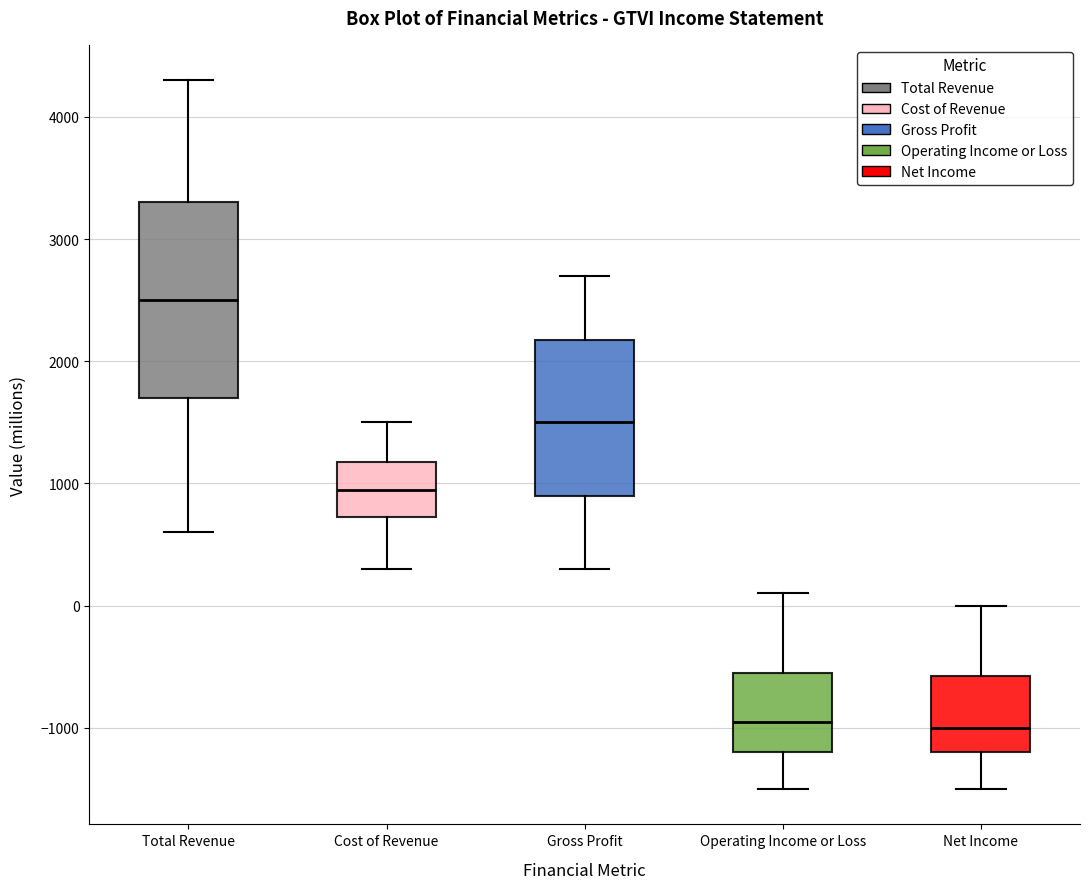

Which box is the tallest, from its lower edge to its upper edge?

Total Revenue